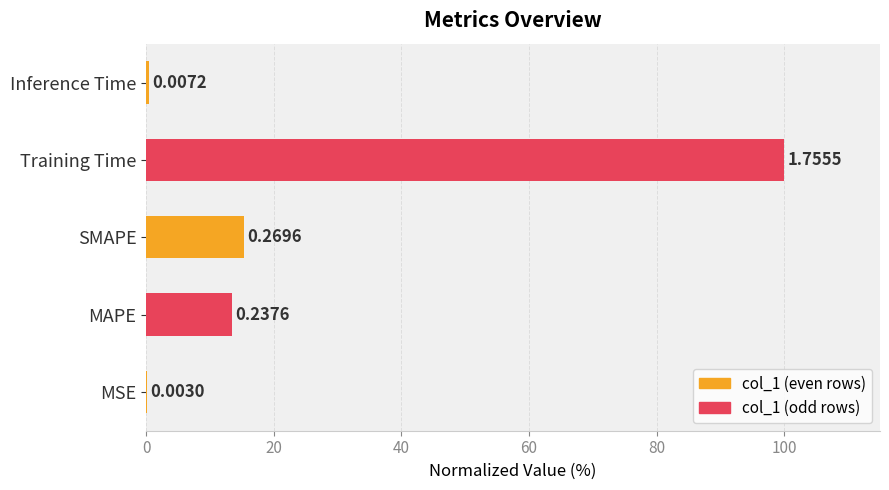

Does the chart contain stacked bars?

No